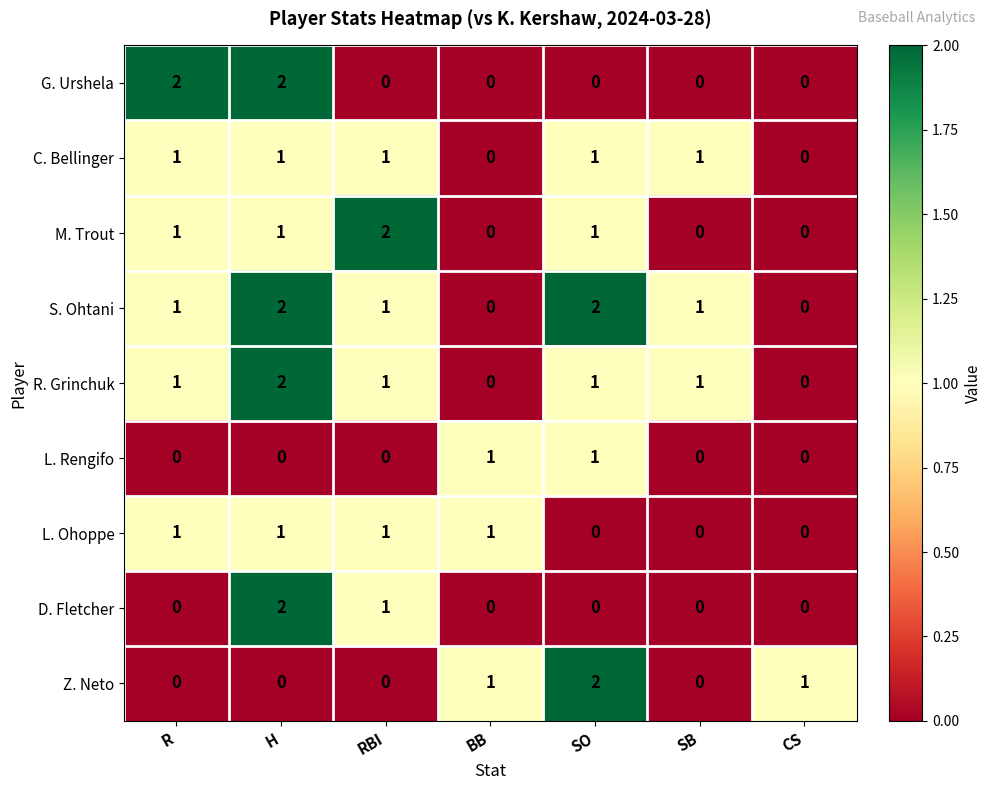

How many C. Bellinger values are between 0 and 1?

7